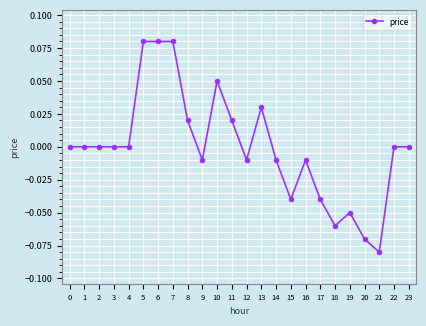

At which category does the chart reach its minimum across all series?

21